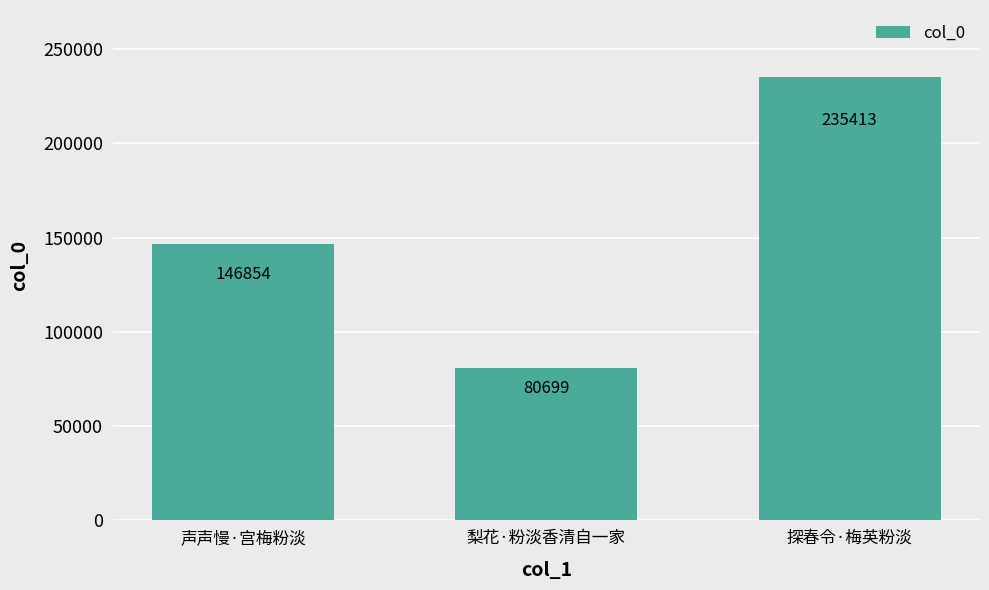

How many values are below 146854?

1